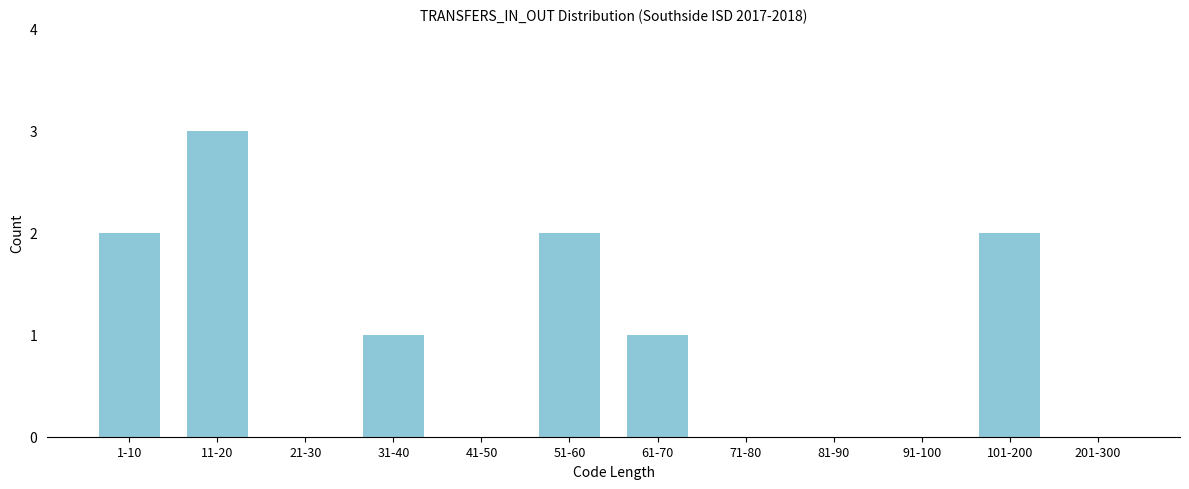

Reading left to right, list all the values displayed in this chart.

1-10=2	11-20=3	21-30=0	31-40=1	41-50=0	51-60=2	61-70=1	71-80=0	81-90=0	91-100=0	101-200=2	201-300=0